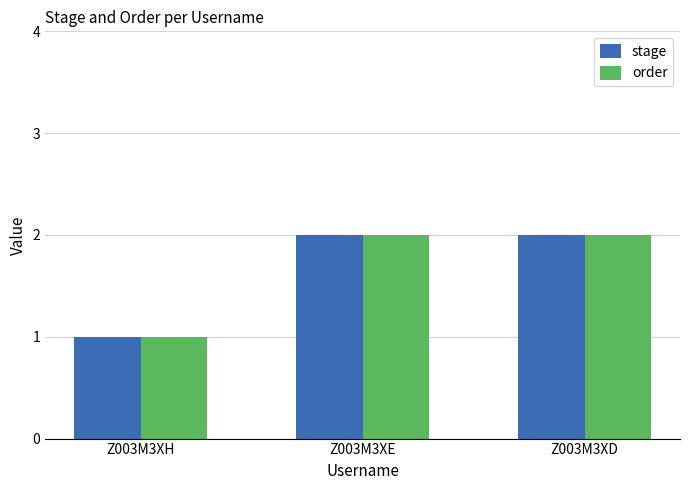

What is the highest value of the stage series?

2